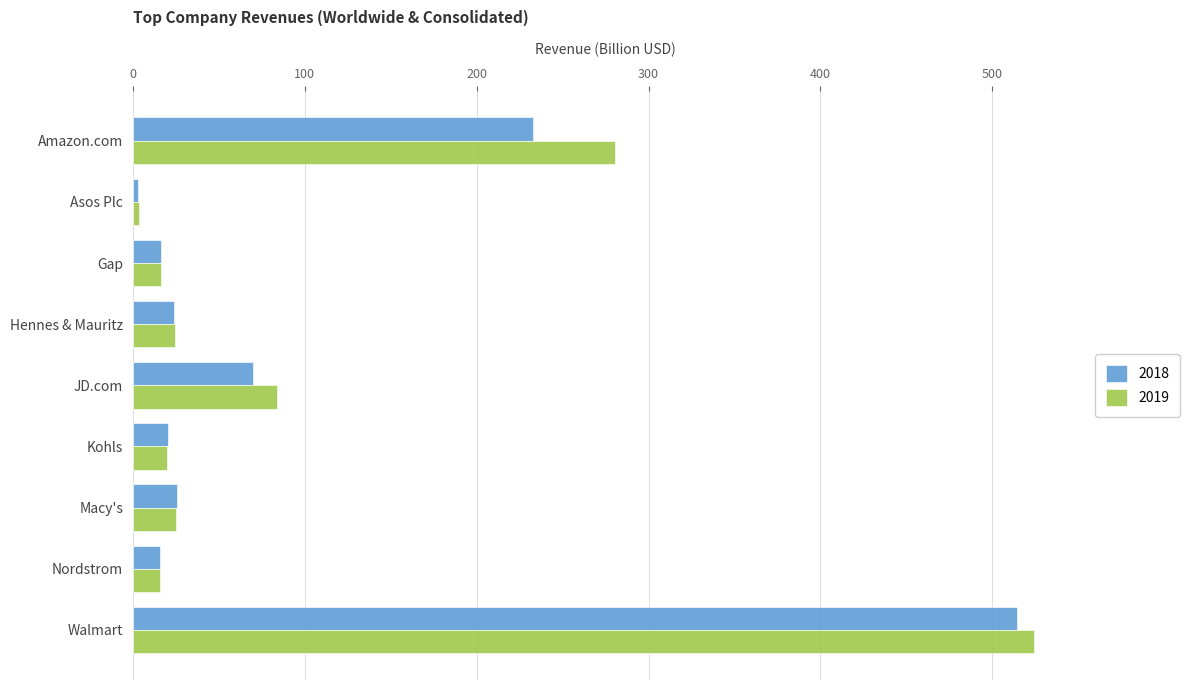

At which label is 2019 closest to 263?

Amazon.com